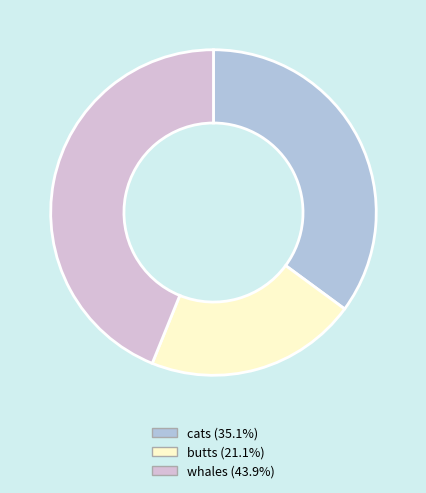

What is the smallest slice in the pie chart?

butts